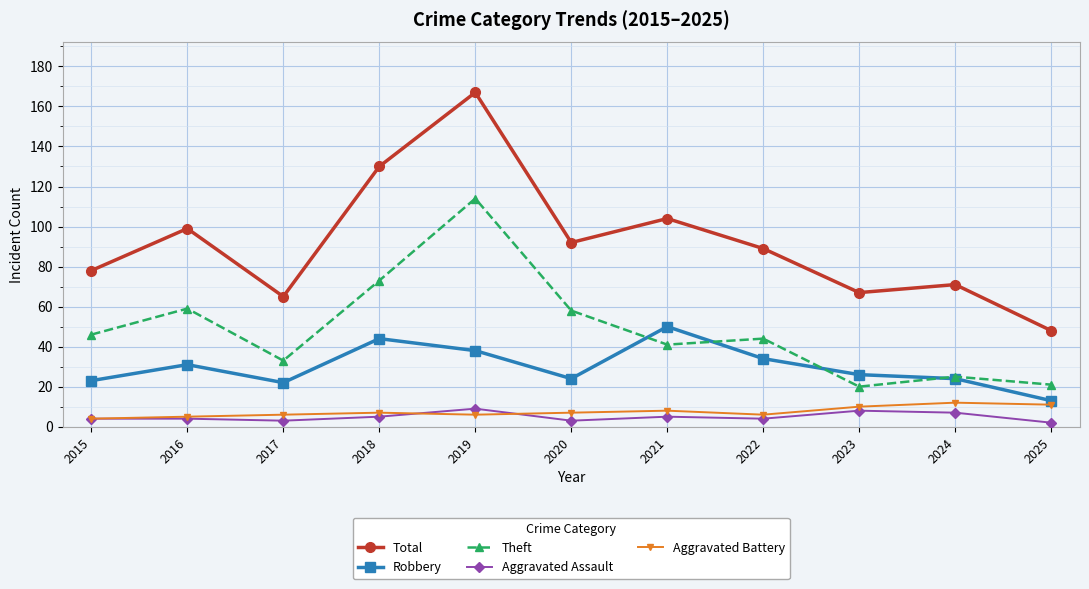

The value of Robbery at 2019 is 38. True or false?

True